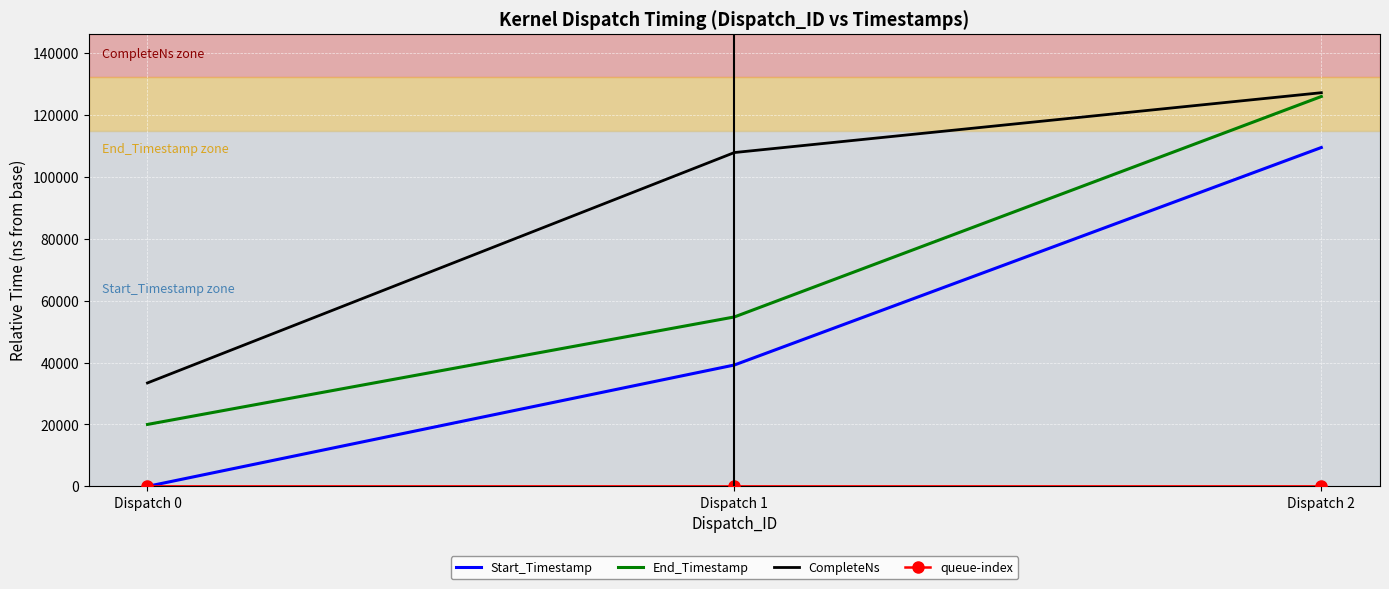

Which category has the highest value in the End_Timestamp series?

Dispatch 2